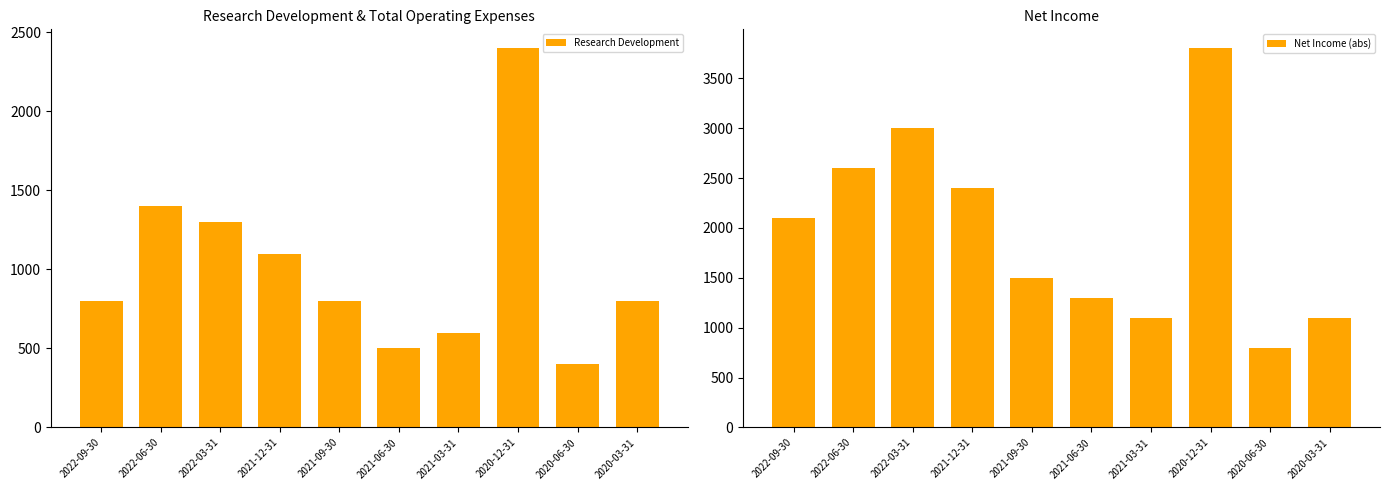

What is the difference between the Research Development values at 2020-06-30 and 2020-12-31?

2000